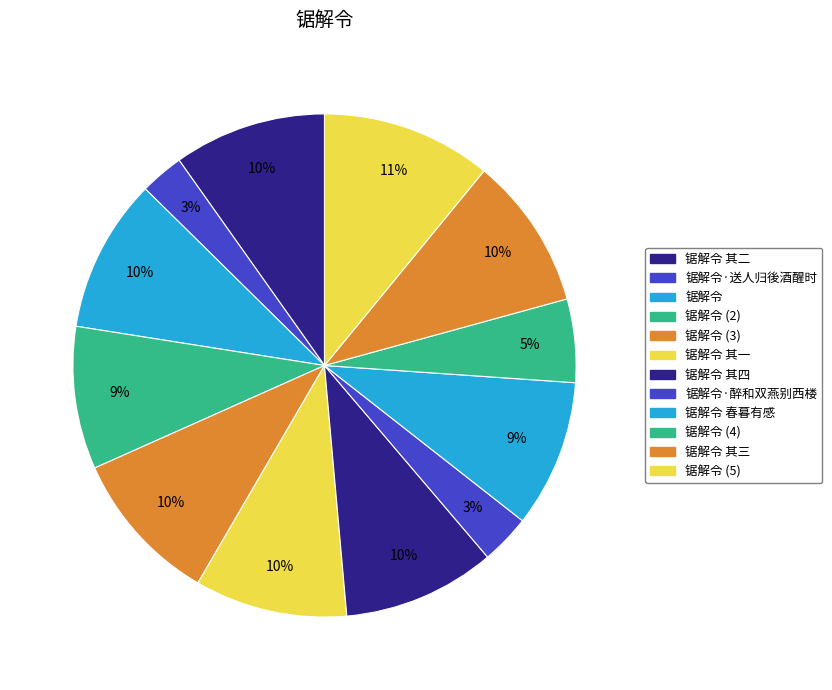

True or false: 锯解令 春暮有感 accounts for 9% of the total.

True